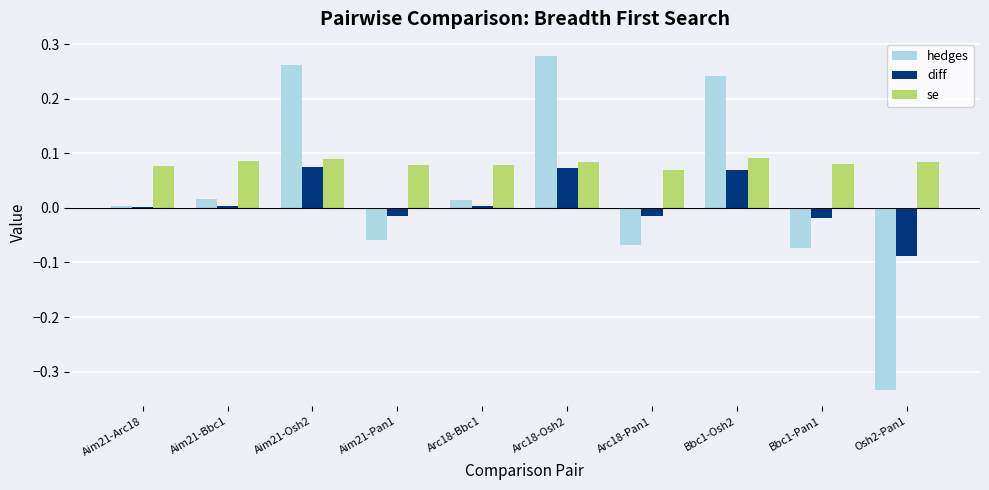

Which label corresponds to the largest value in the chart?

Arc18-Osh2